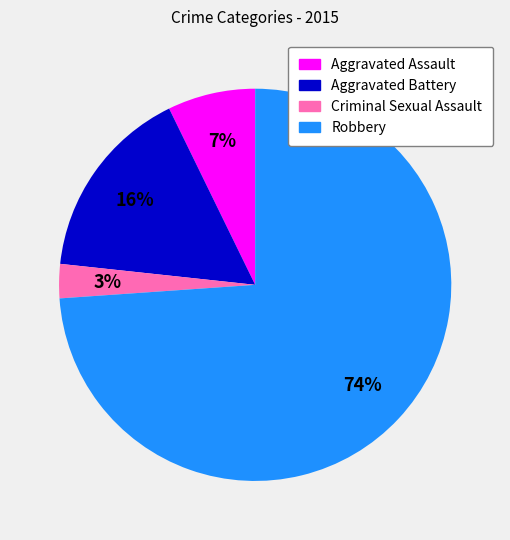

Rank the categories by value from lowest to highest.

Criminal Sexual Assault, Aggravated Assault, Aggravated Battery, Robbery